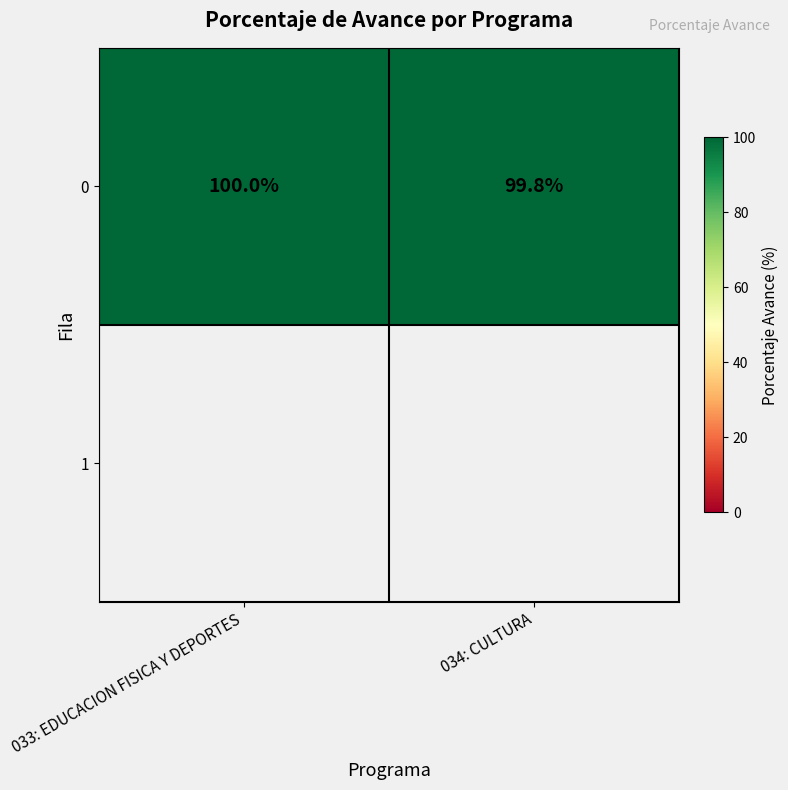

How many series are shown in this chart?

1